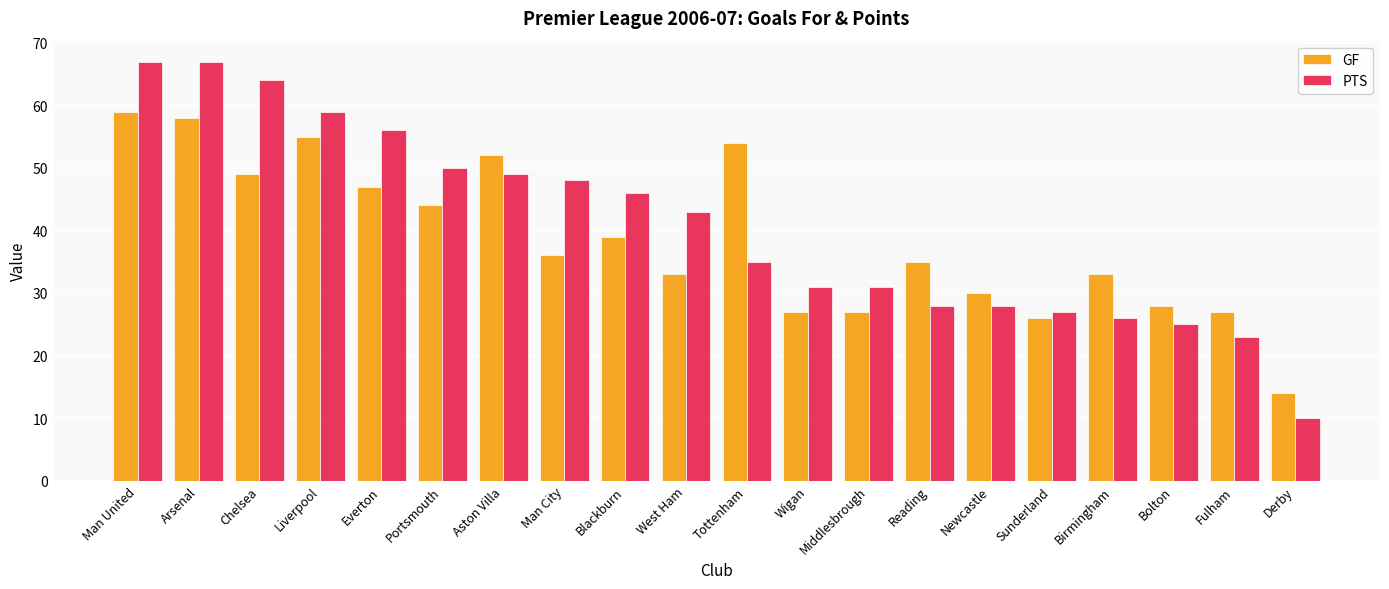

What are all the series names shown in the legend?

GF, PTS